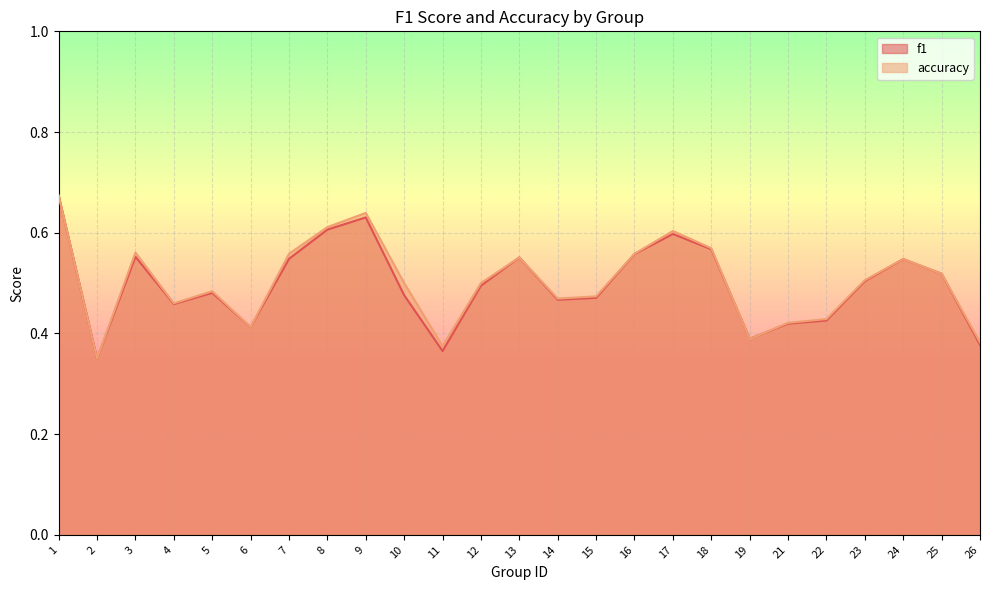

At which category is the sum across all series the highest?

1